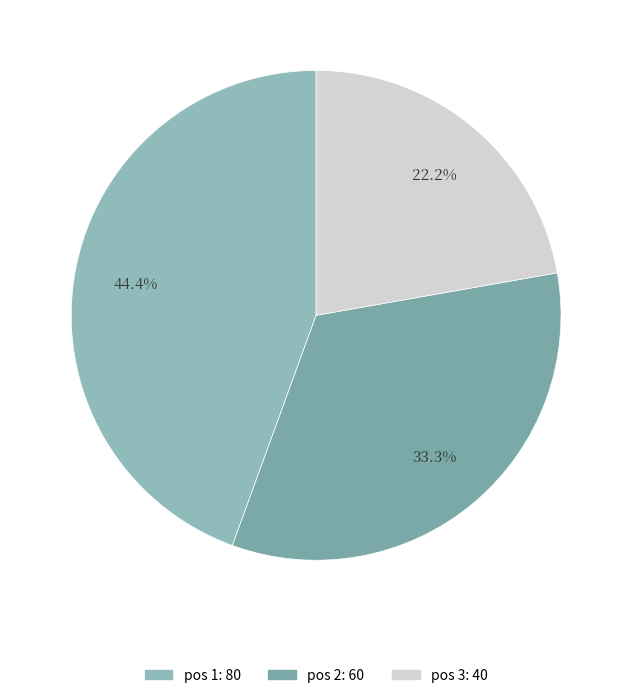

Rank the categories by value from lowest to highest.

3, 2, 1